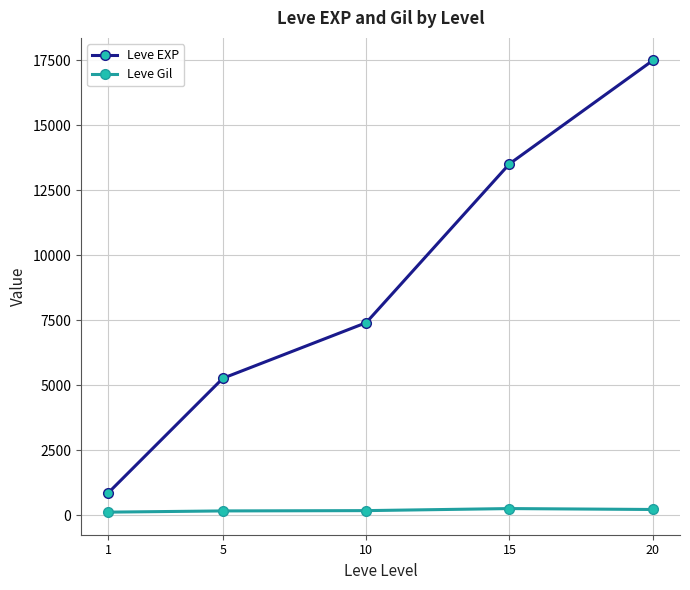

Is this an area chart (filled region under the line)?

No